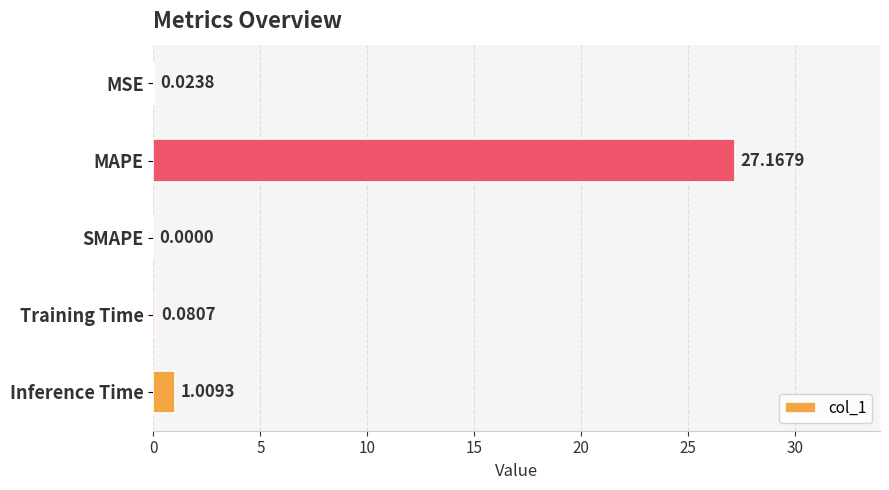

Are the bars grouped side by side (vs. stacked)?

No